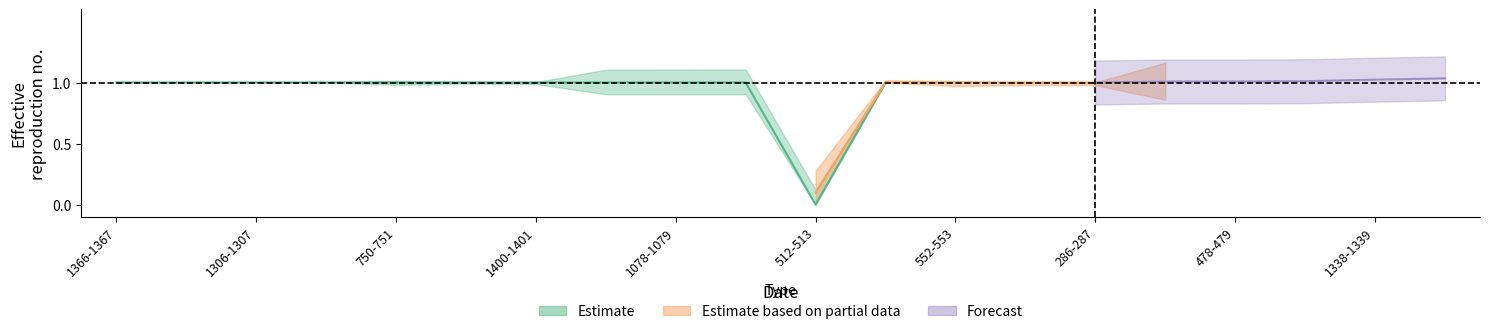

How many lines are shown in the chart?

5